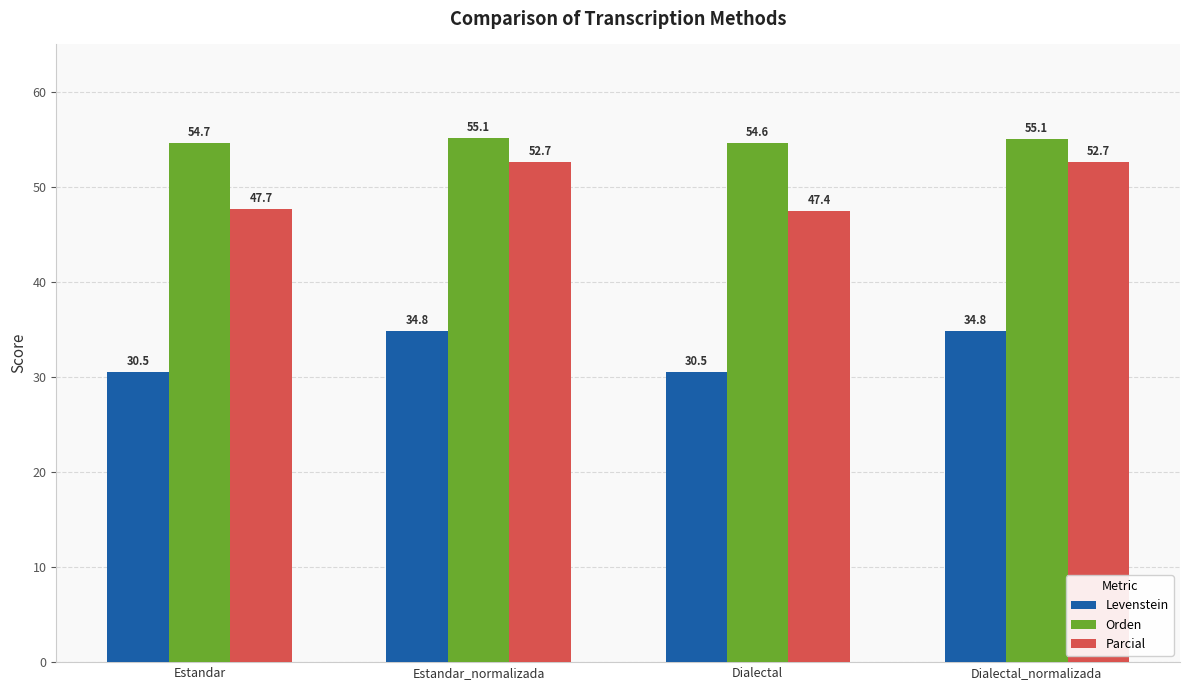

How many values in the Parcial series exceed 52?

2